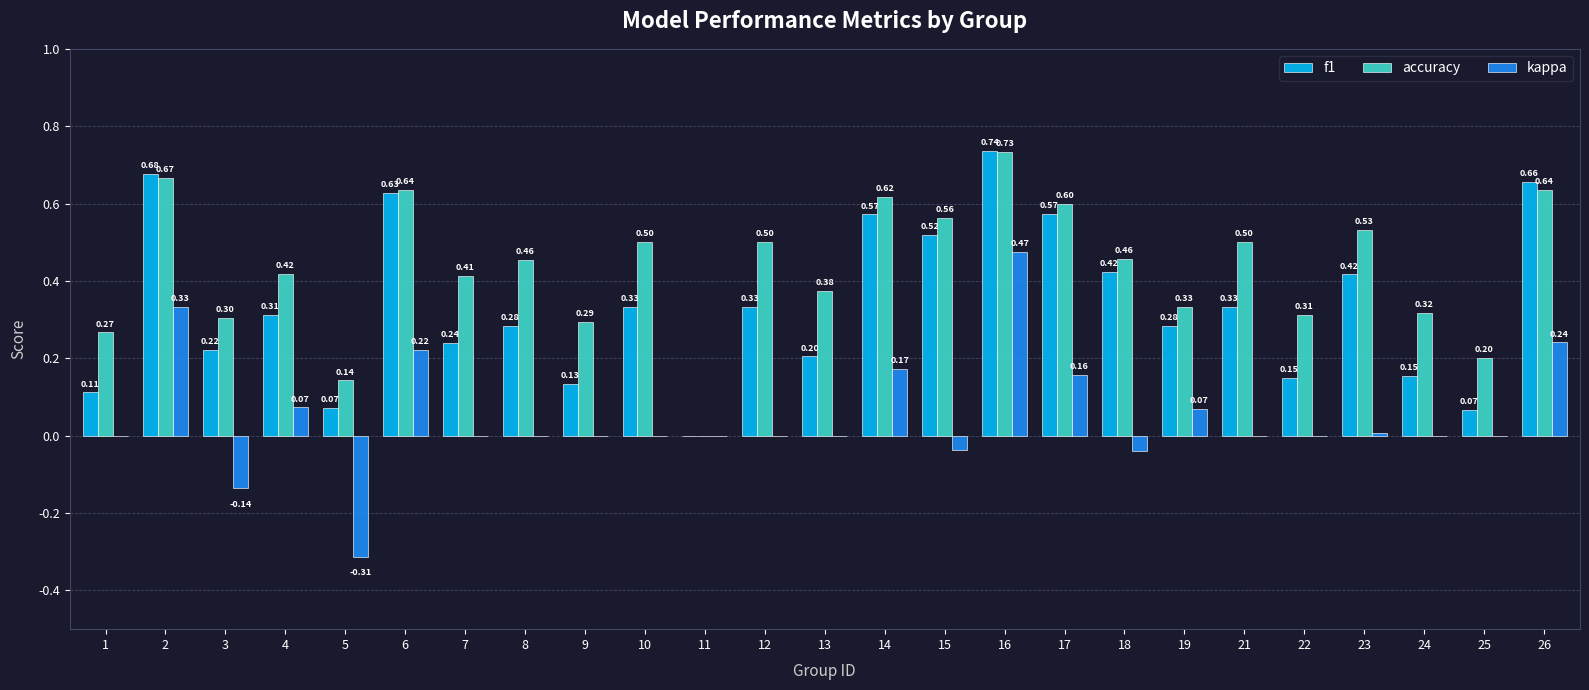

Is the value of f1 at 11 greater than the value of accuracy at 16?

No